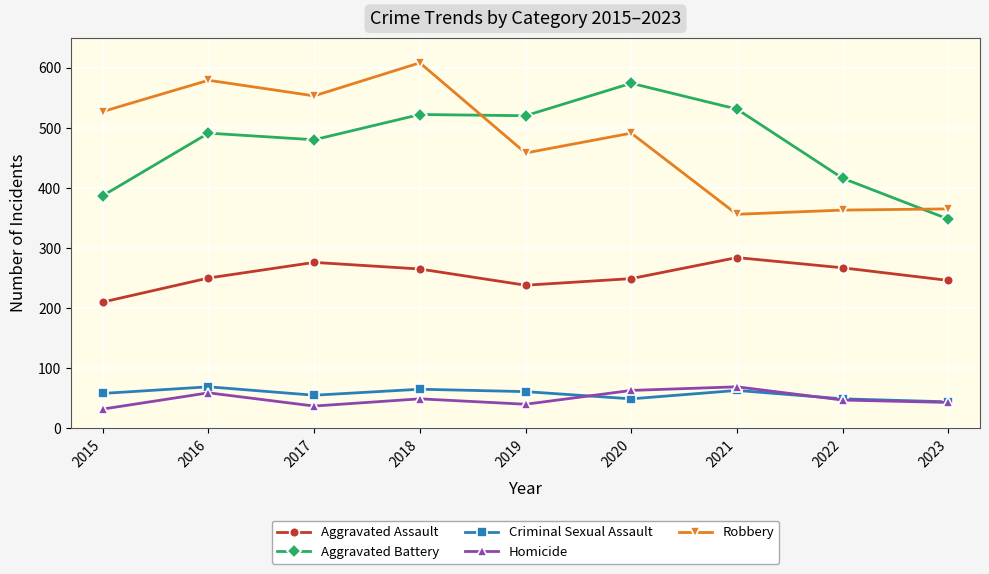

At how many categories does at least one series exceed 219?

9